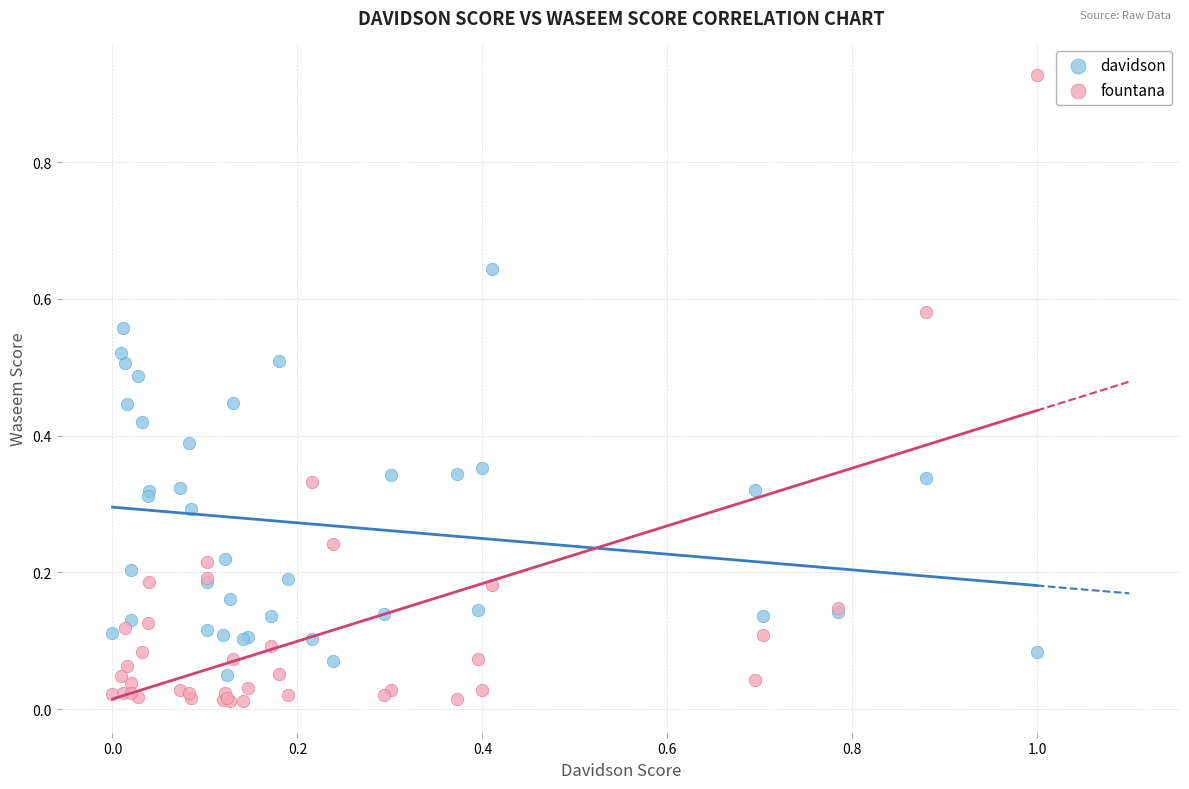

Which series reaches the maximum Y coordinate?

fountana